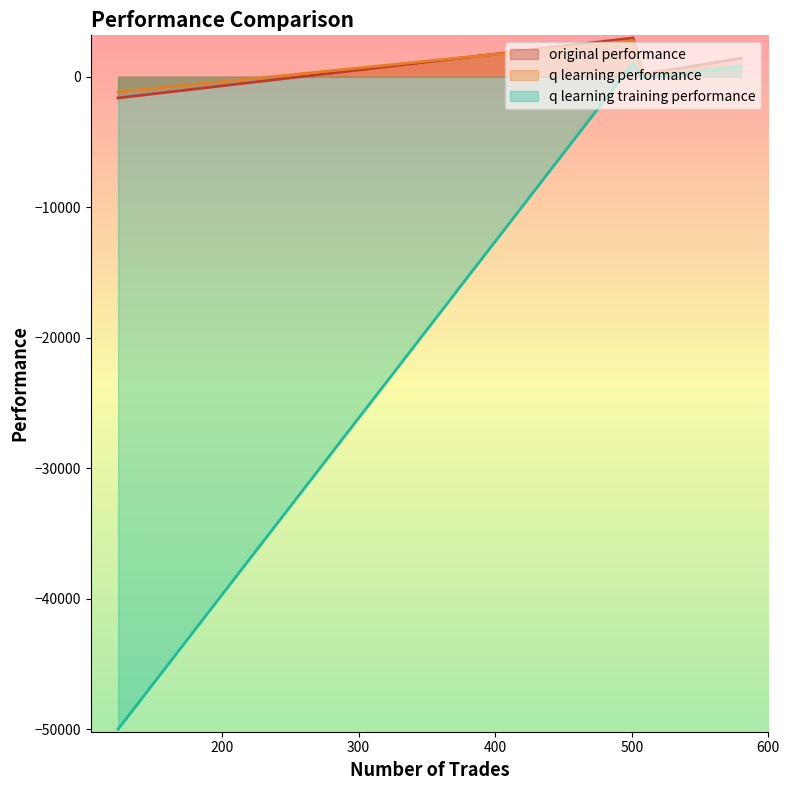

What is the sum of all q learning training performance values?

-48268.2